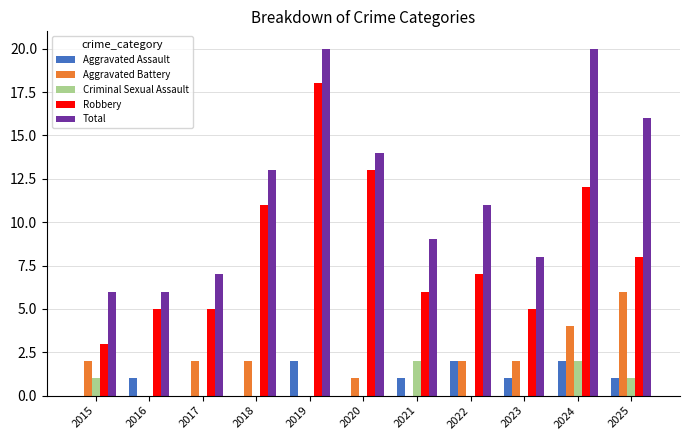

How many groups of bars are there?

11